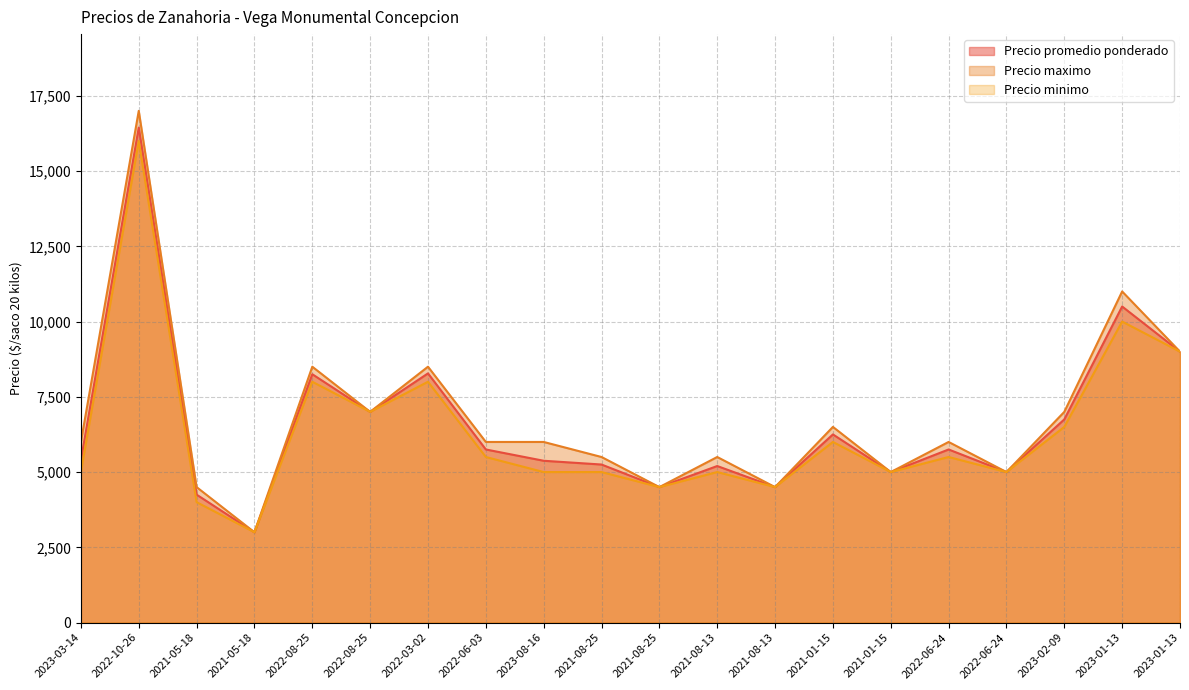

Which series has the largest total across all categories?

Precio maximo